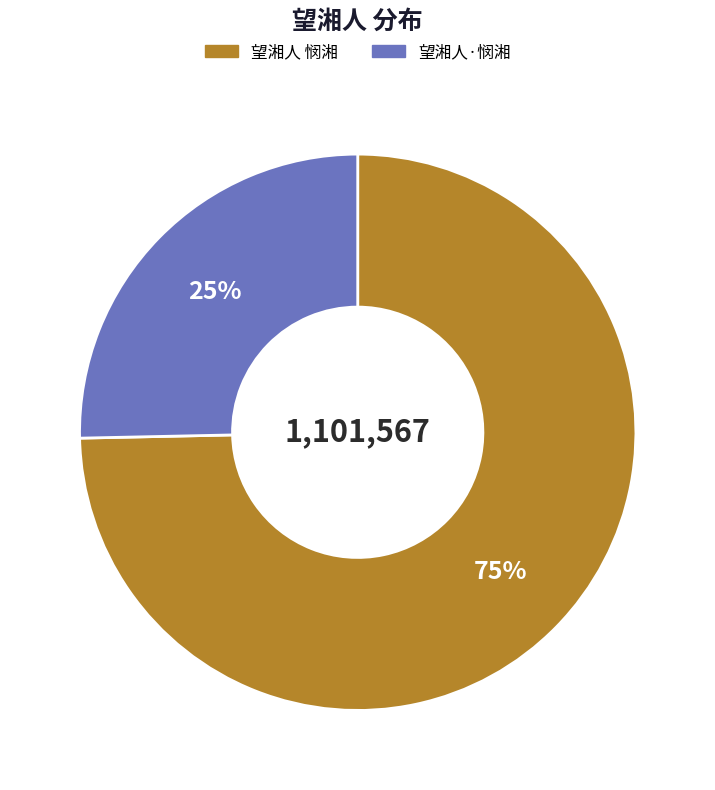

Rank the categories by value from lowest to highest.

望湘人·悯湘, 望湘人 悯湘